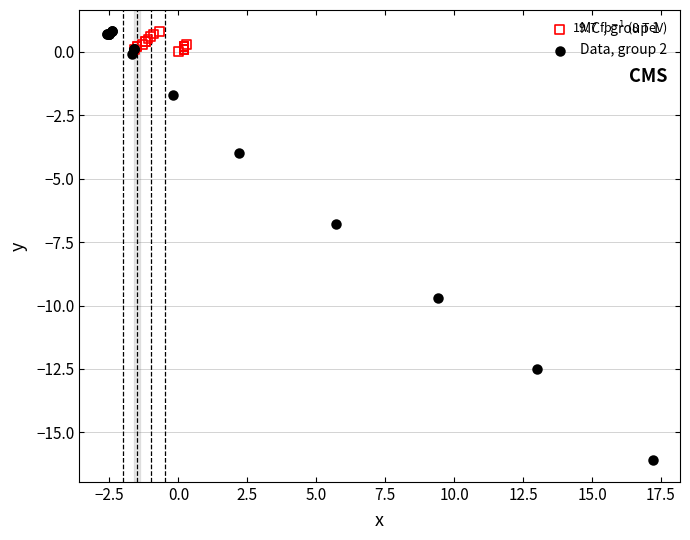

What are all the series names shown in the legend?

MC , group 1, Data, group 2